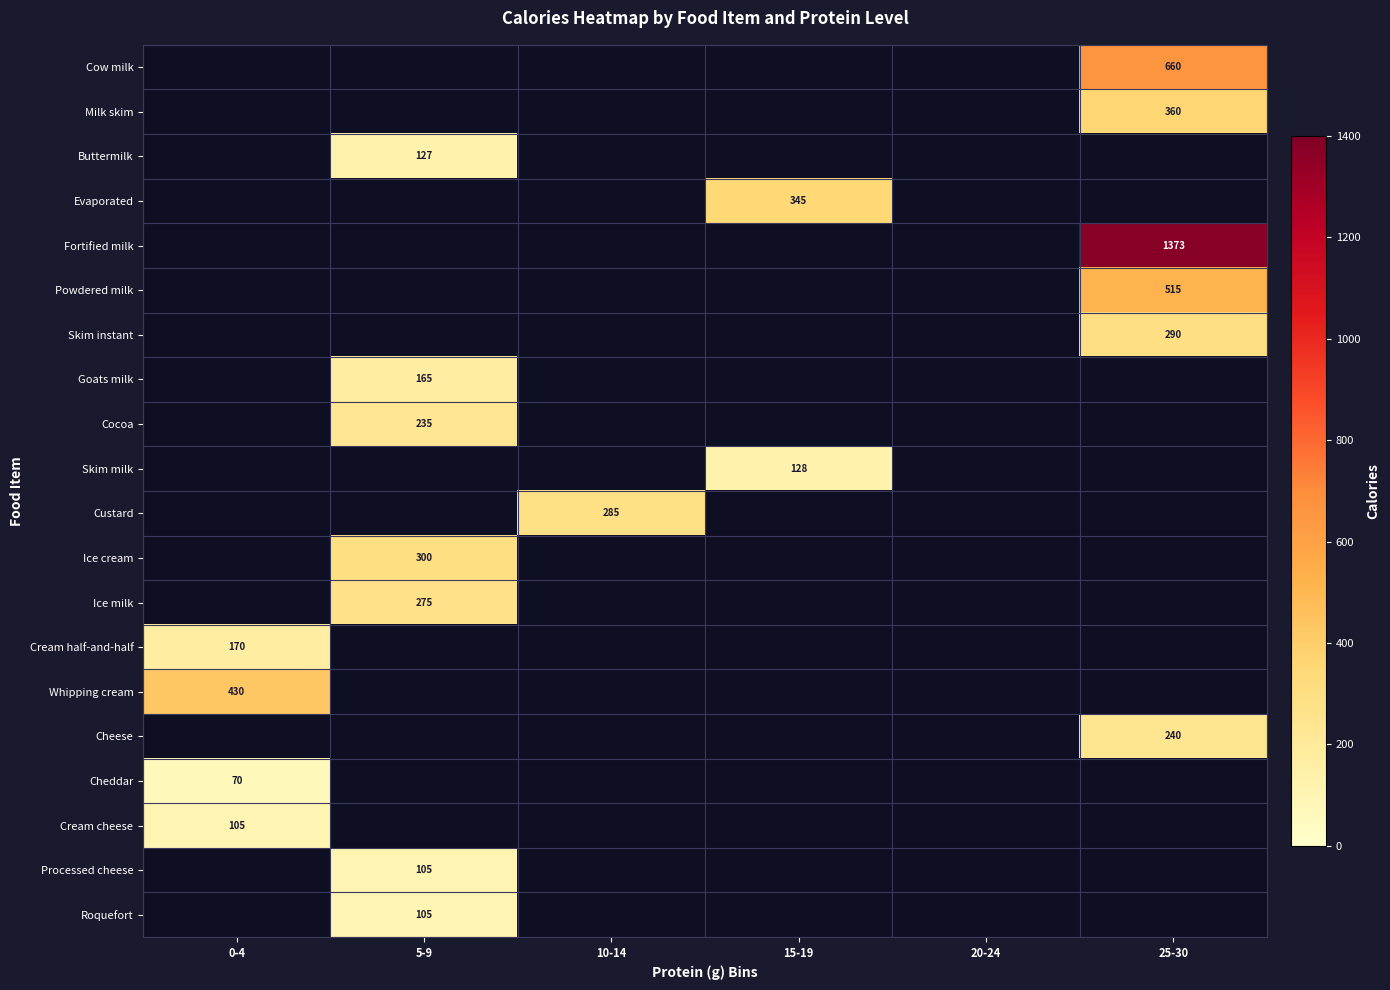

The value of Custard at 10-14 is 285. True or false?

True